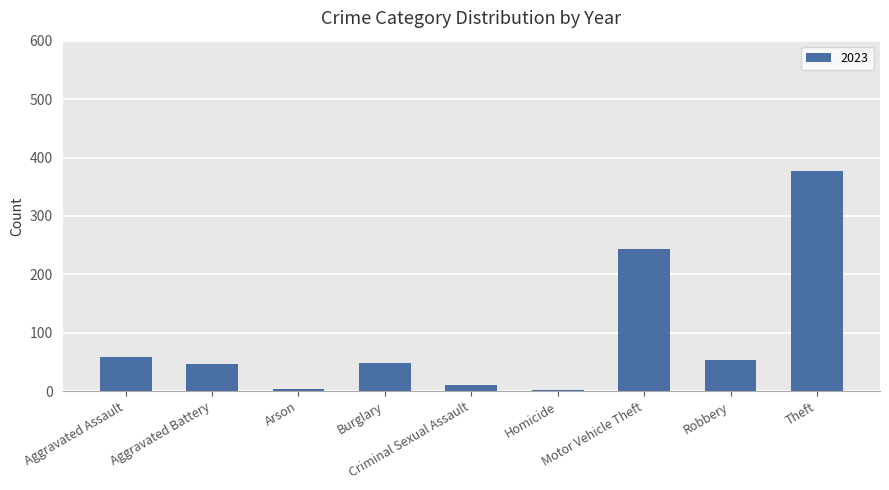

What is the label of the 9th bar from the left?

Theft